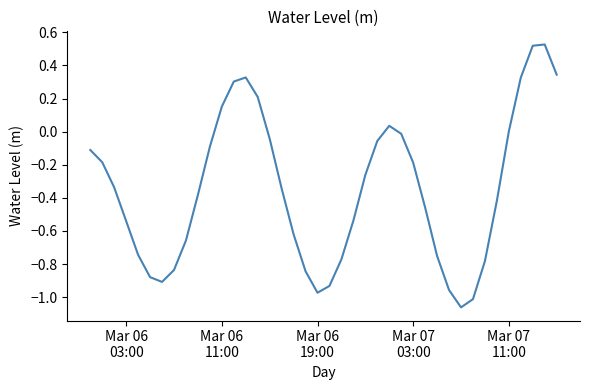

What is the difference between the maximum and minimum values?

1.6